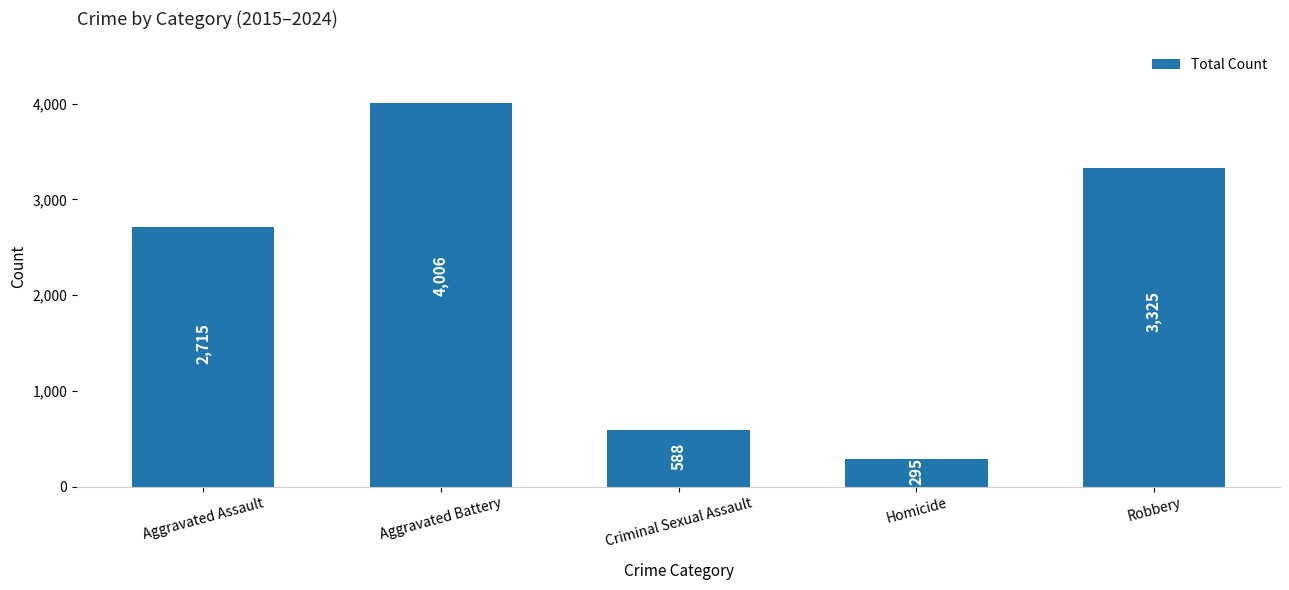

How many bars are there in total?

5